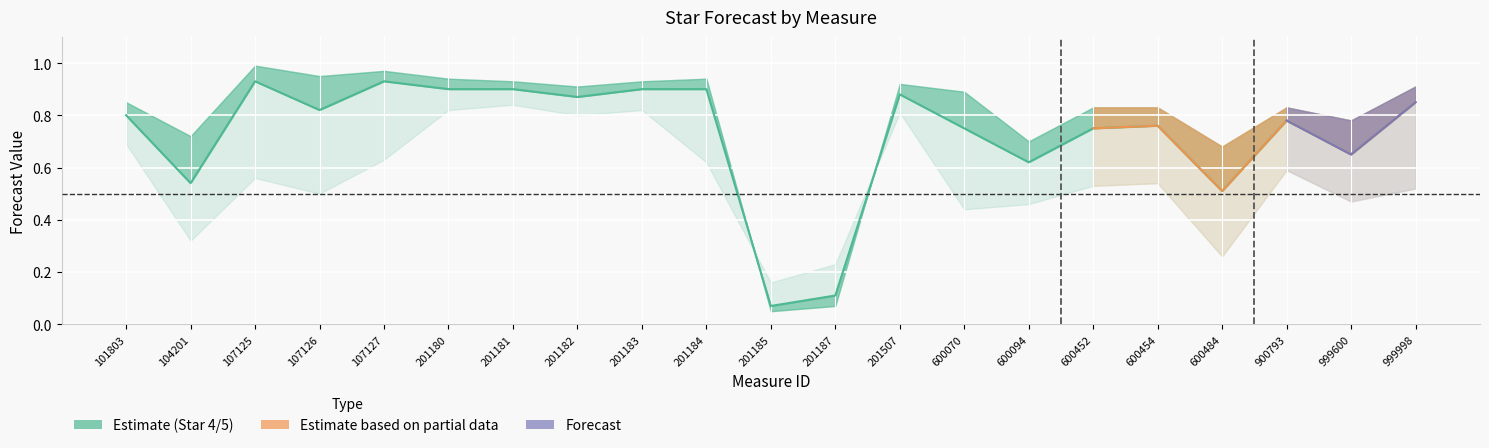

The value of STAR_4_FORECAST at 600454 is 0.2. True or false?

False